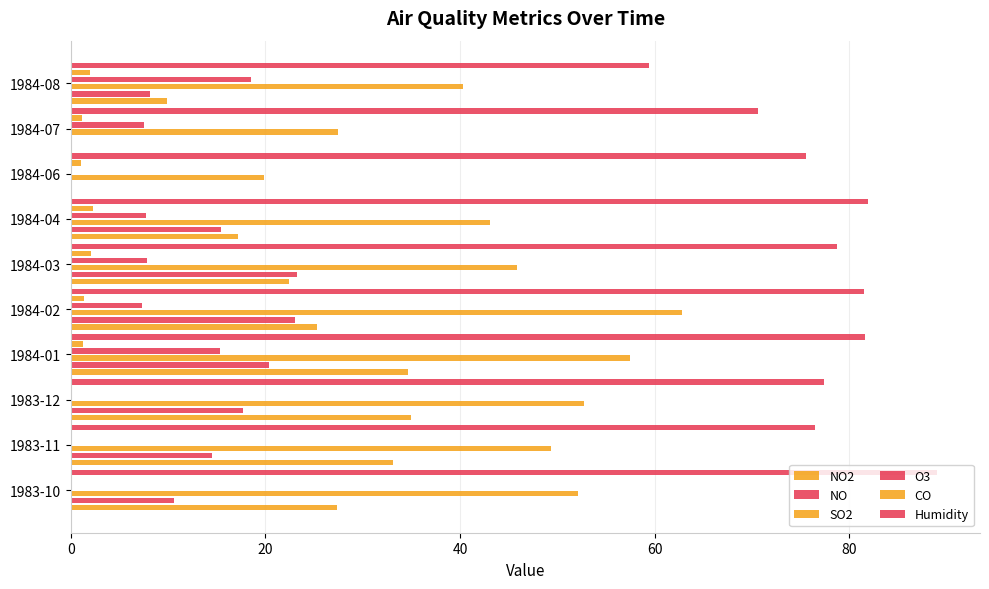

Which series has the largest total across all categories?

Humidity